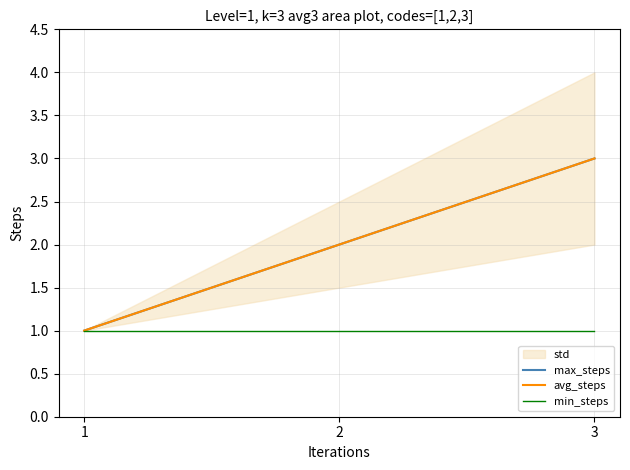

How many lines are shown in the chart?

3